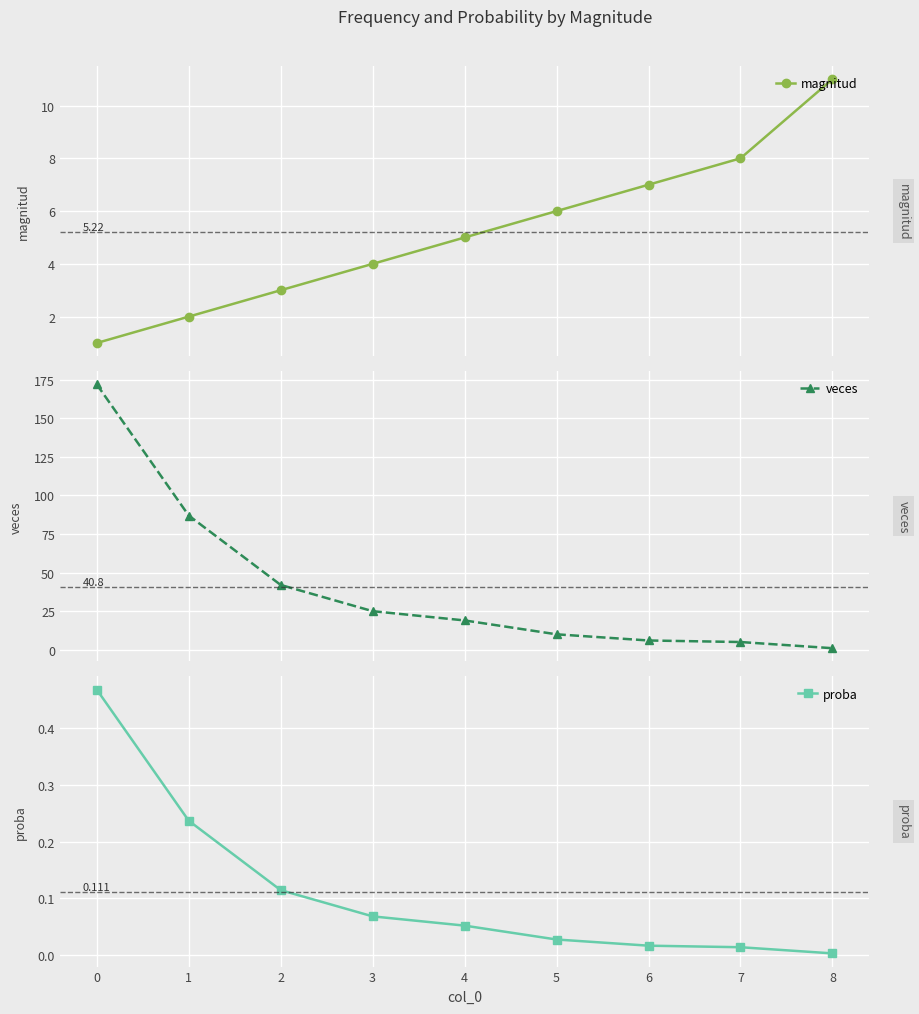

The veces series shows 32.7 at 3. True or false?

False